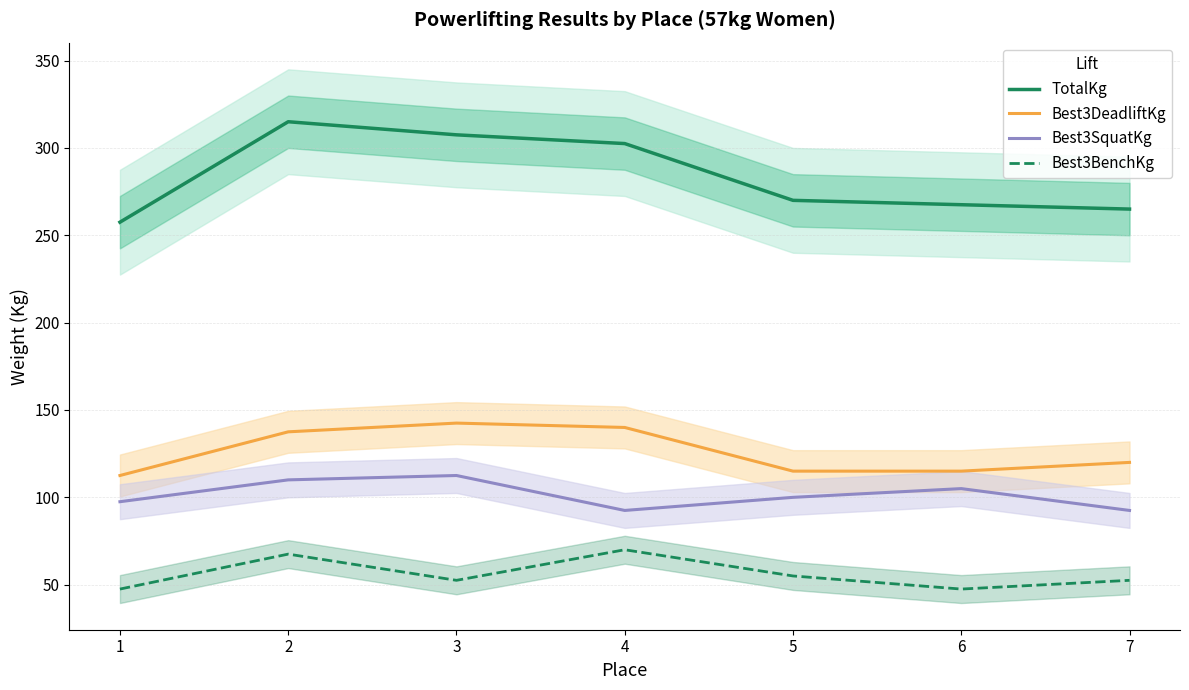

At 7, list the series in order from largest to smallest.

TotalKg, Best3DeadliftKg, Best3SquatKg, Best3BenchKg